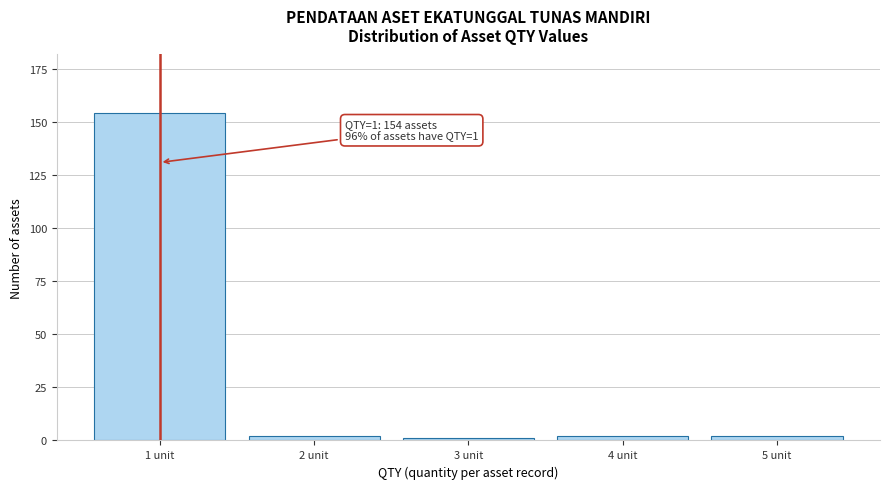

Reading left to right, what are all the values shown in this chart?

1 unit=154	2 unit=2	3 unit=1	4 unit=2	5 unit=2